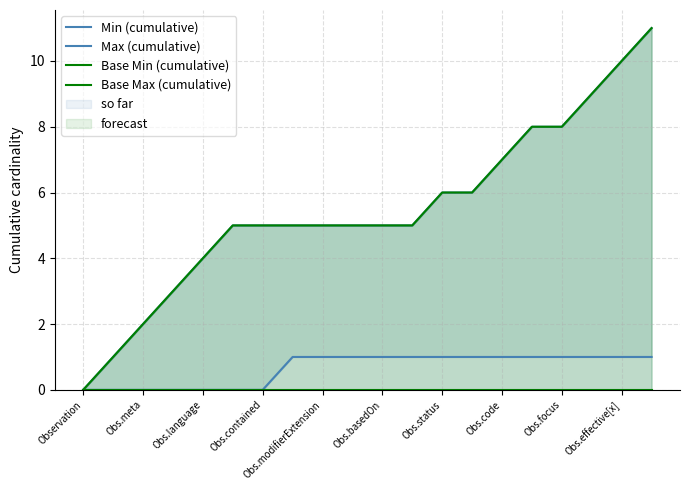

True or false: Base Min (cumulative) and Max (cumulative) cross at least once.

False